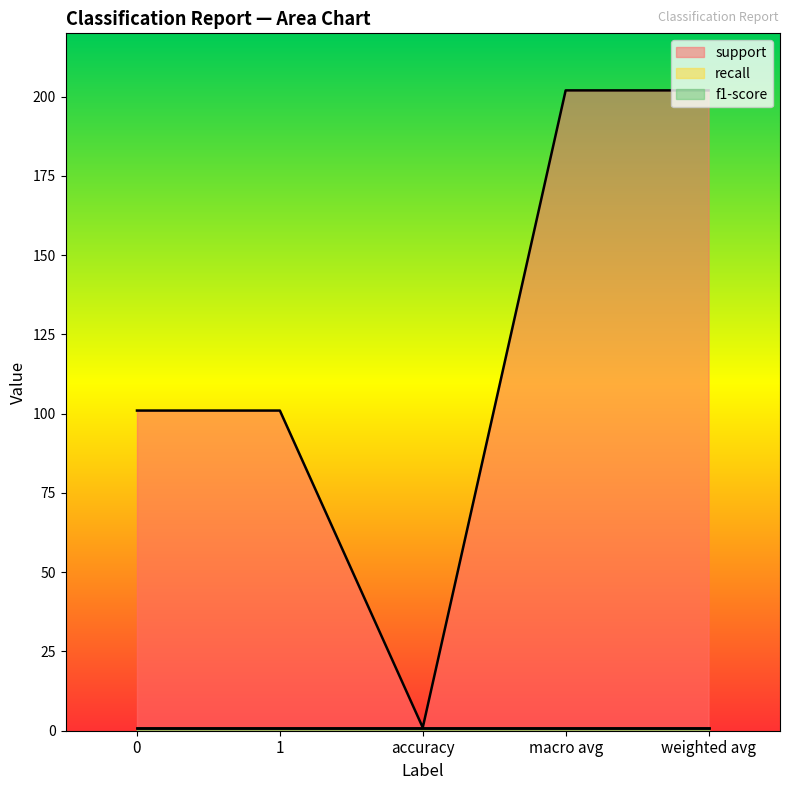

True or false: f1-score and support intersect in this chart.

False